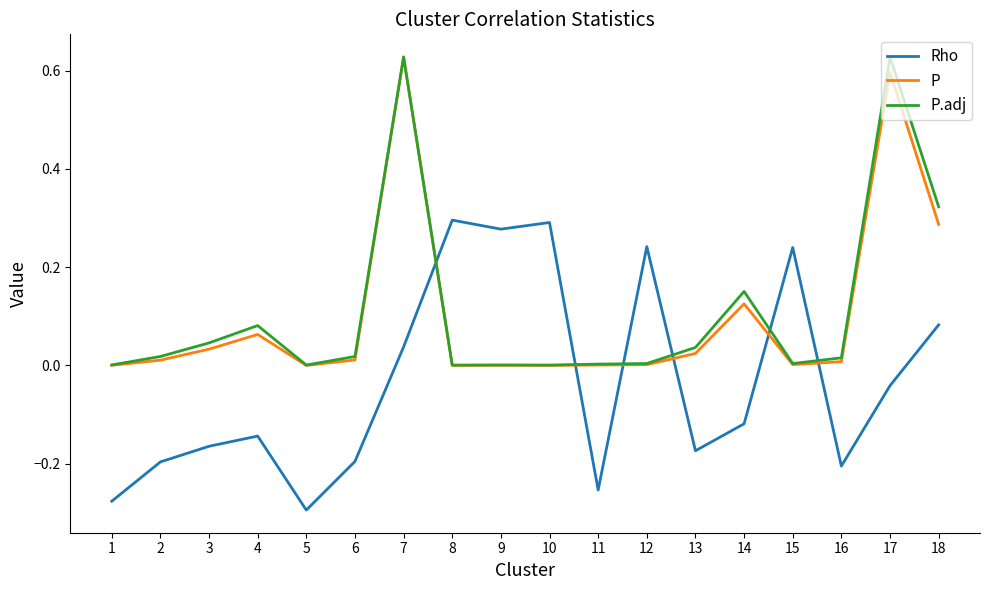

Is it true that P equals 0.0 at 15?

True